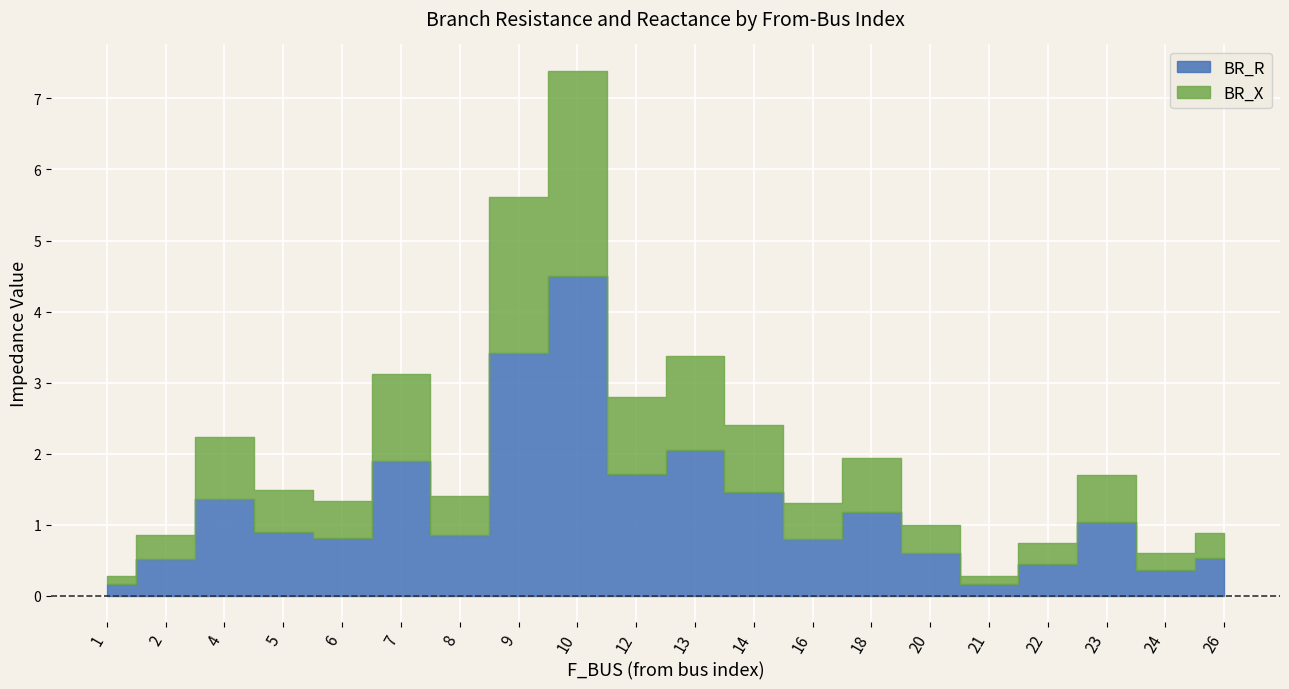

True or false: Q_in and BR_X intersect in this chart.

False